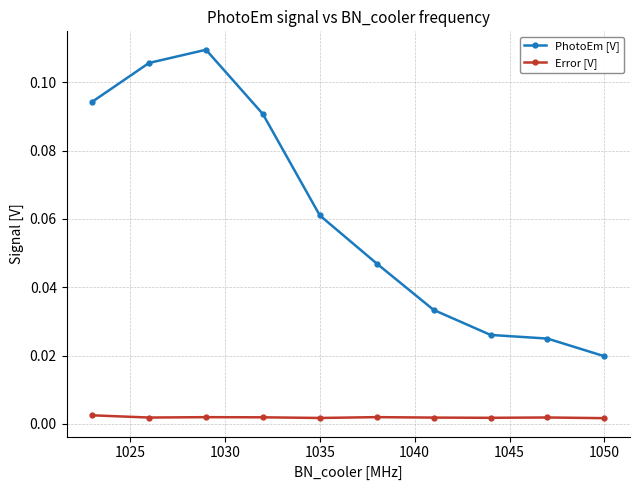

How many interior local peaks does the PhotoEm [V] series have?

1